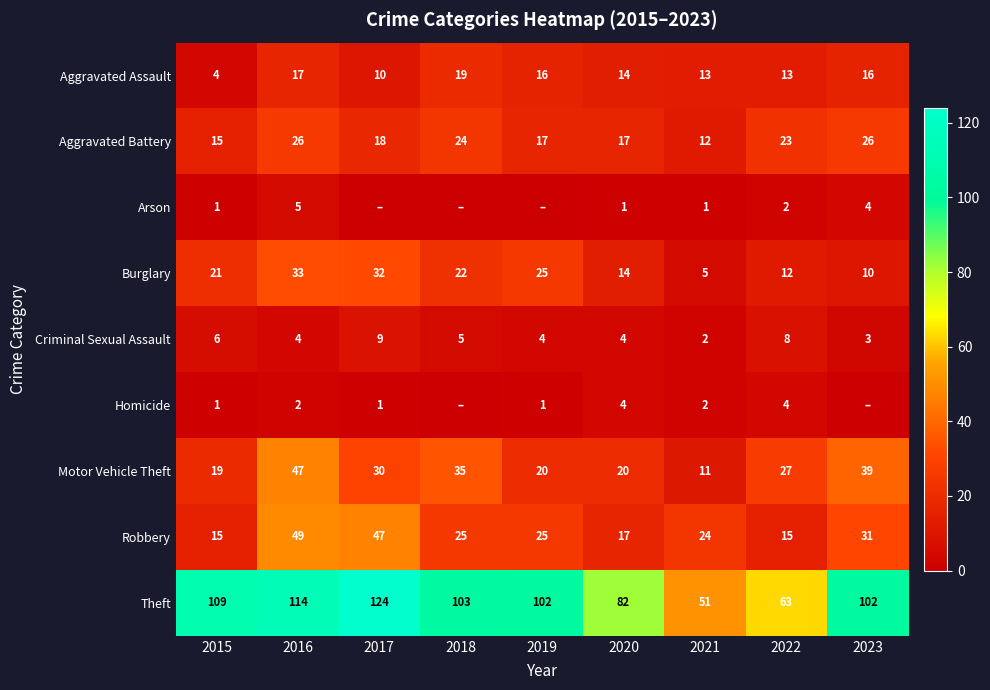

What is the difference between the Aggravated Battery values at 2023 and 2015?

11